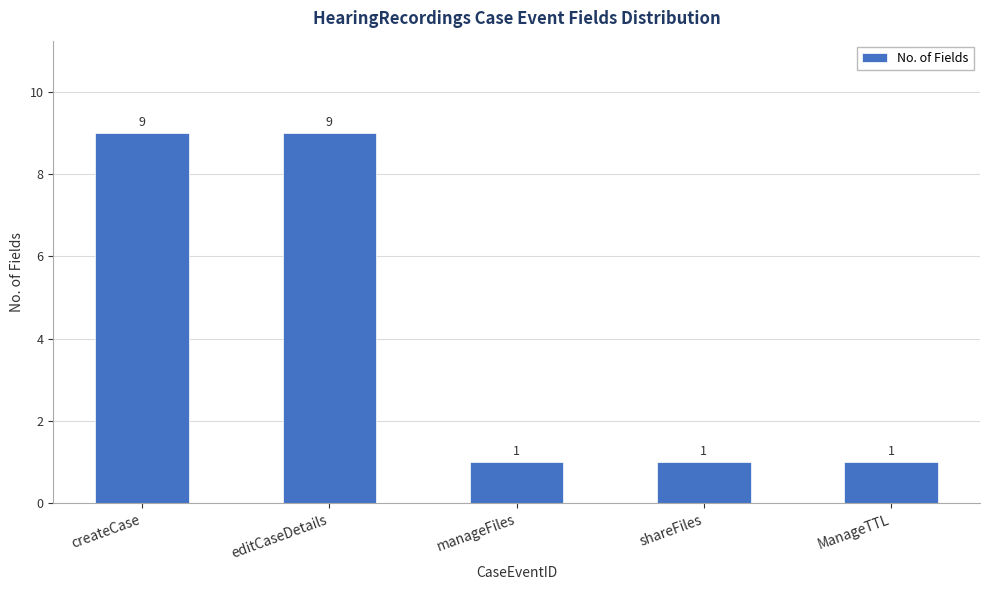

Are the bars grouped side by side (vs. stacked)?

No